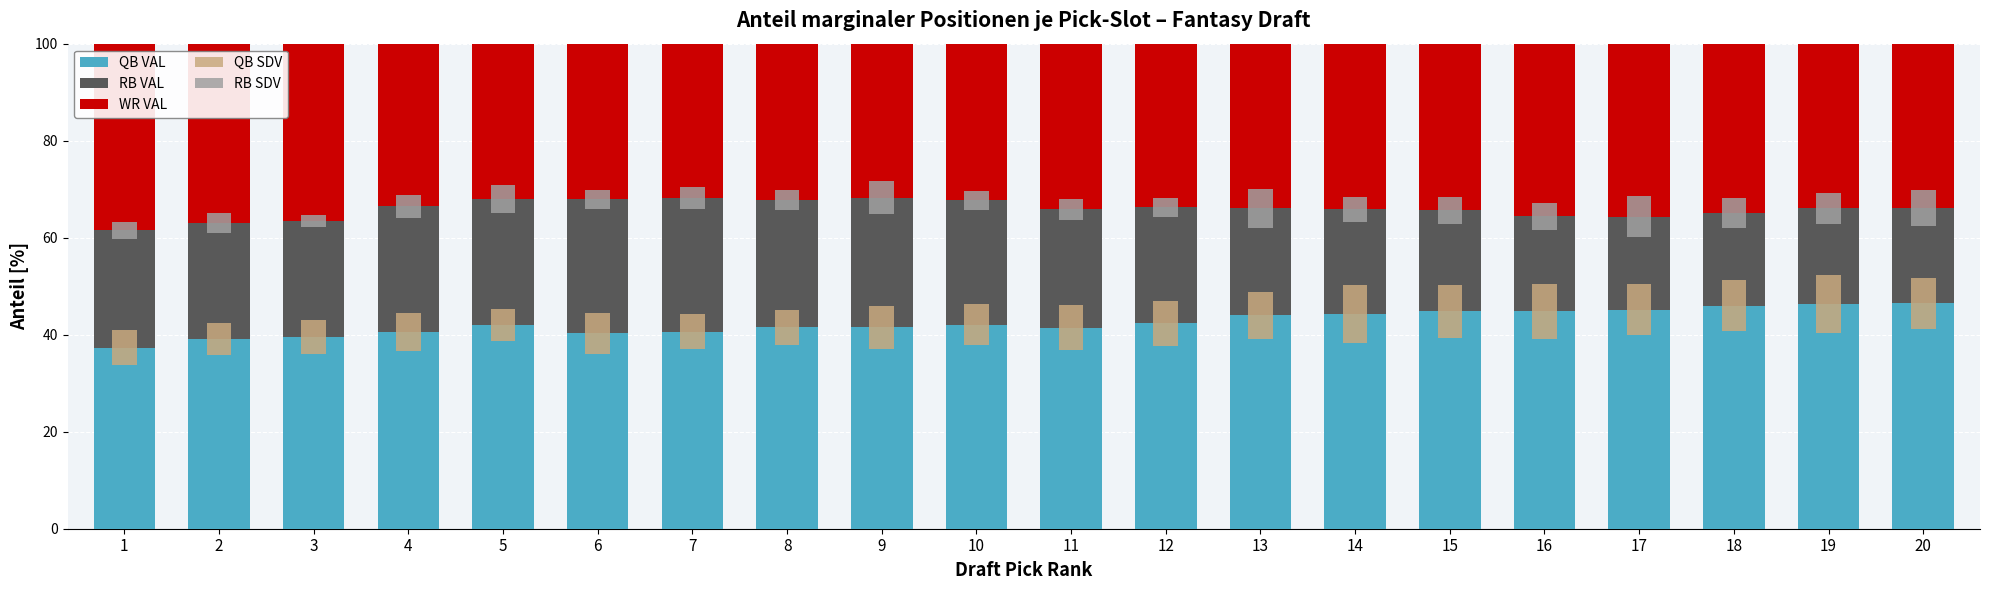

At which category is the sum across all series the highest?

17